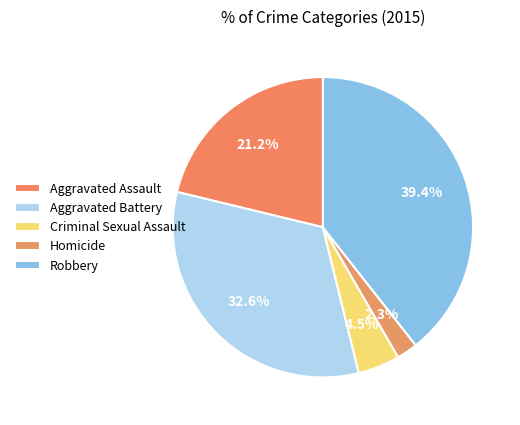

How many segments does this pie chart have?

5